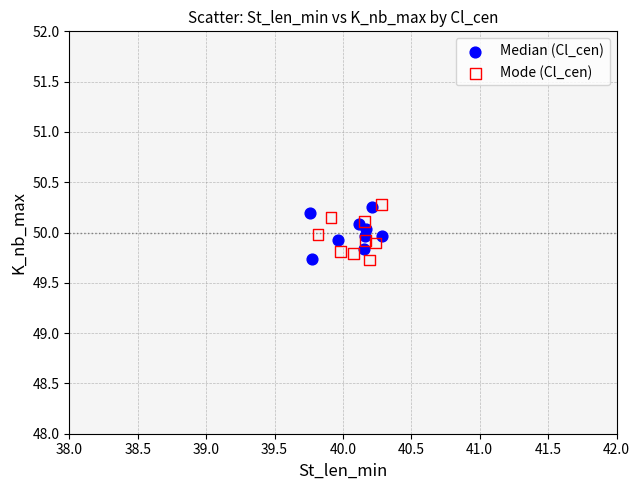

What are all the series names shown in the legend?

Median (Cl_cen), Mode (Cl_cen)